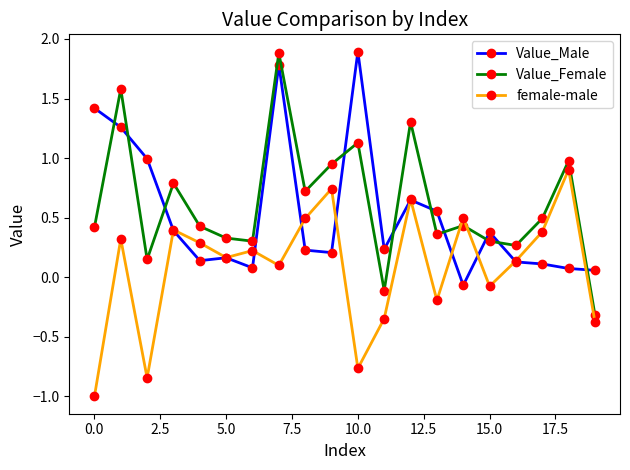

After their last crossing, which series has the higher values: female-male or Value_Female?

Value_Female